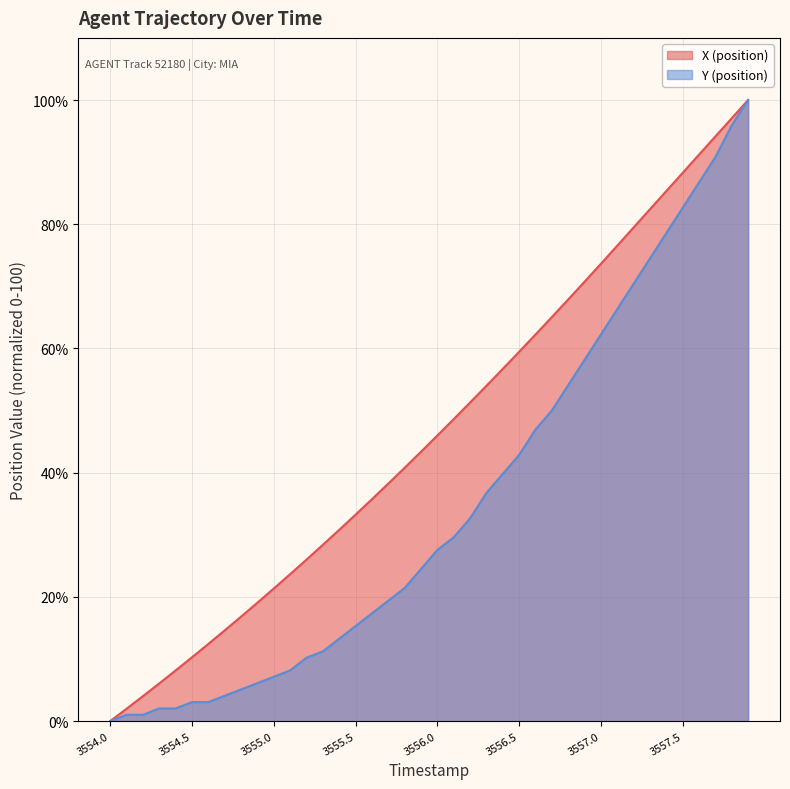

True or false: X (position) and Y (position) cross at least once.

False